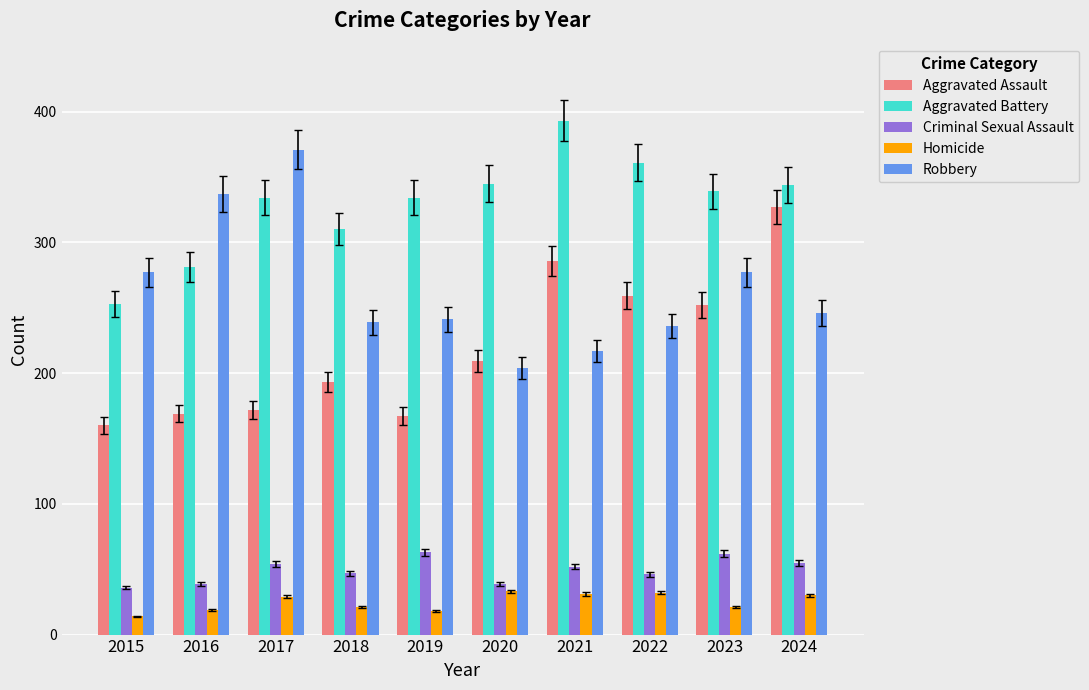

What is the sum of all Criminal Sexual Assault values?

493